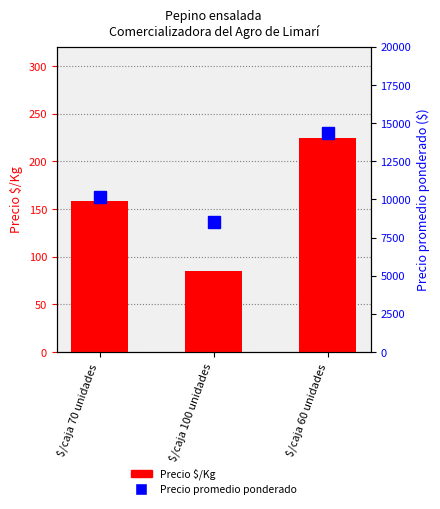

Between $/caja 100 unidades and $/caja 60 unidades, which series saw the biggest shift?

Precio promedio ponderado